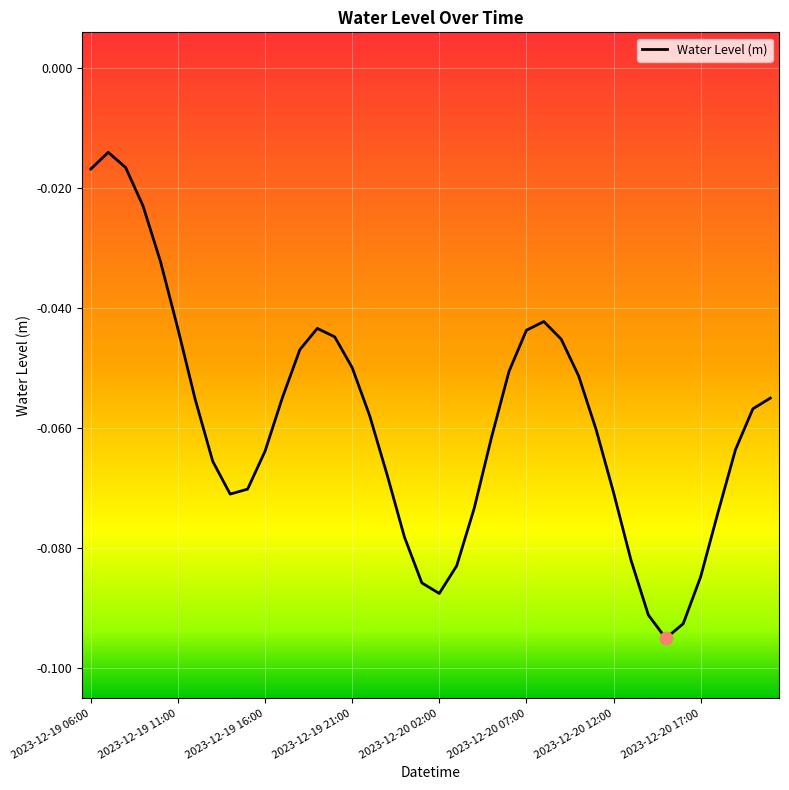

Is this an area chart (filled region under the line)?

No